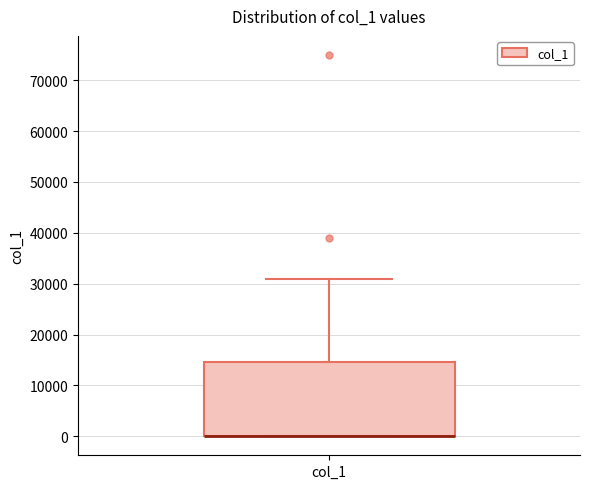

Transcribe this box plot: give where the median line is, the range the box spans, and where the two whiskers end, as read against the y-axis. The values are not printed on the chart, so give them approximately, as read against the axis.

median 0 (drawn on the box's lower edge), box 0 to 15000, whiskers 0 to 31000